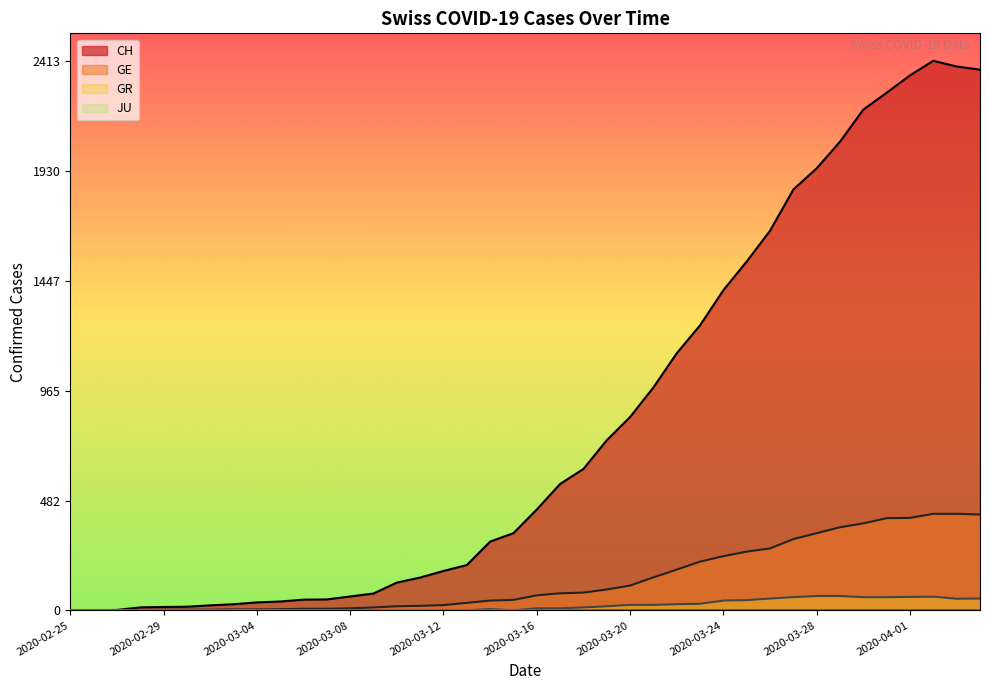

What is the spread (max minus min) of values at 2020-03-17?

546